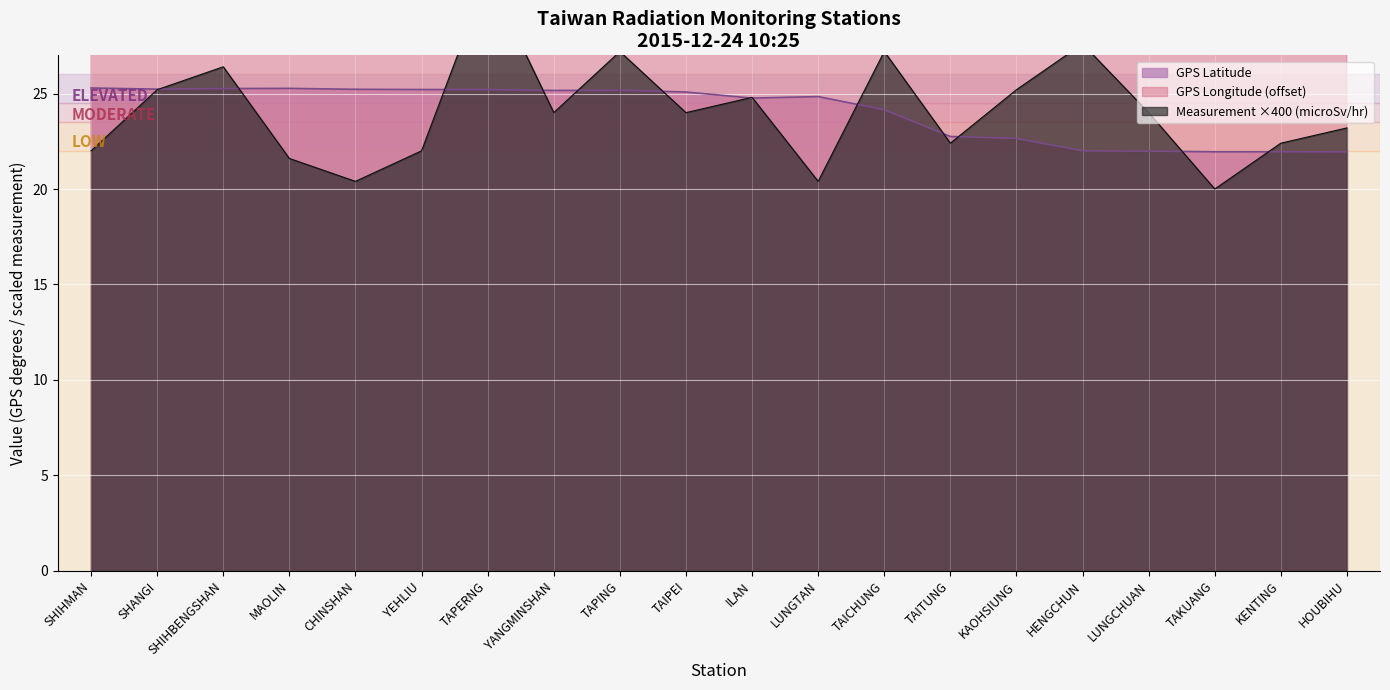

What is the sum of all Measurement (microSv/hr) values?

481.2